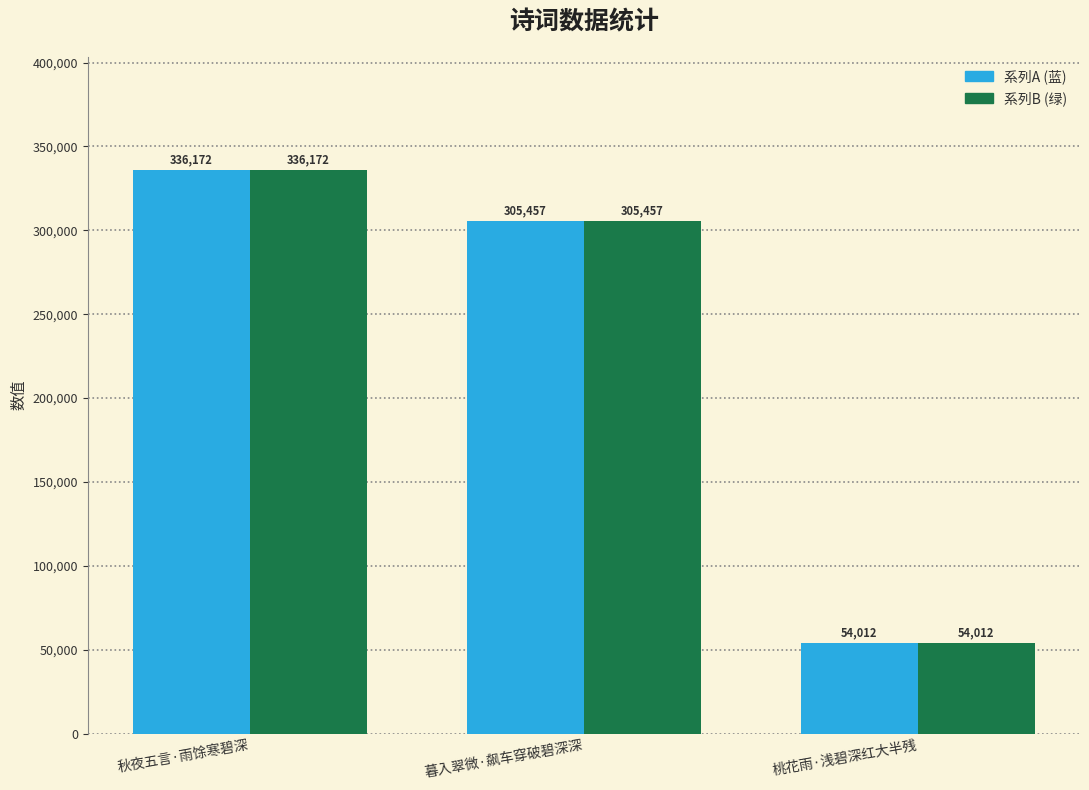

Which category has the highest value across all series?

秋夜五言·雨馀寒碧深